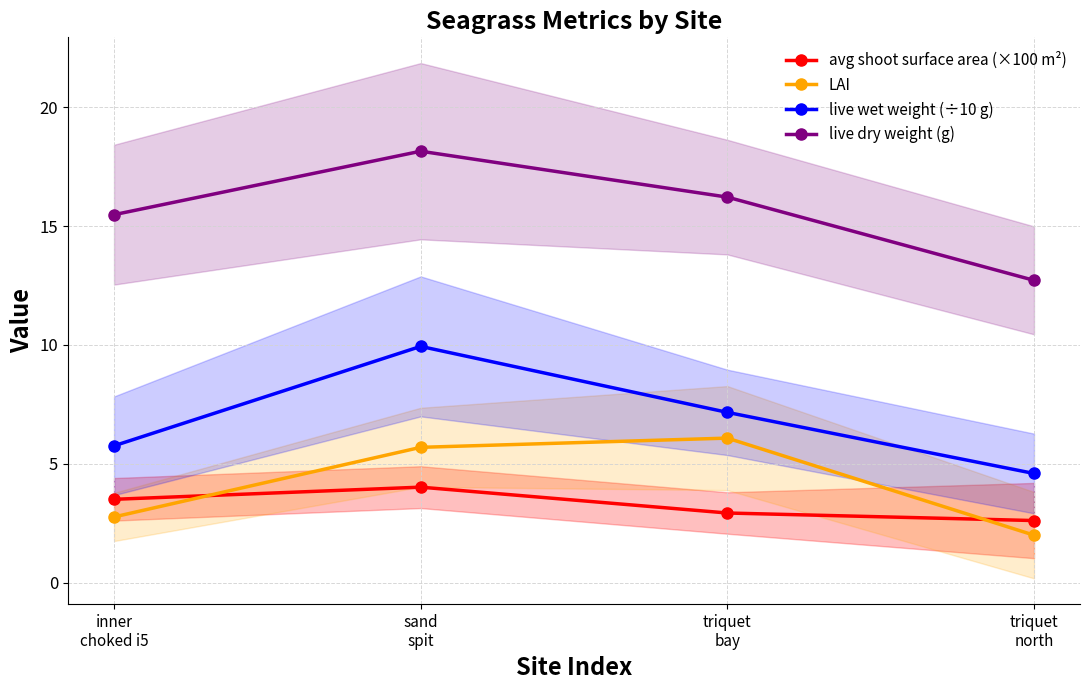

List the series in order of their peak value, highest first.

live dry weight (g), live wet weight (÷10 g), LAI, avg shoot surface area (×100 m²)